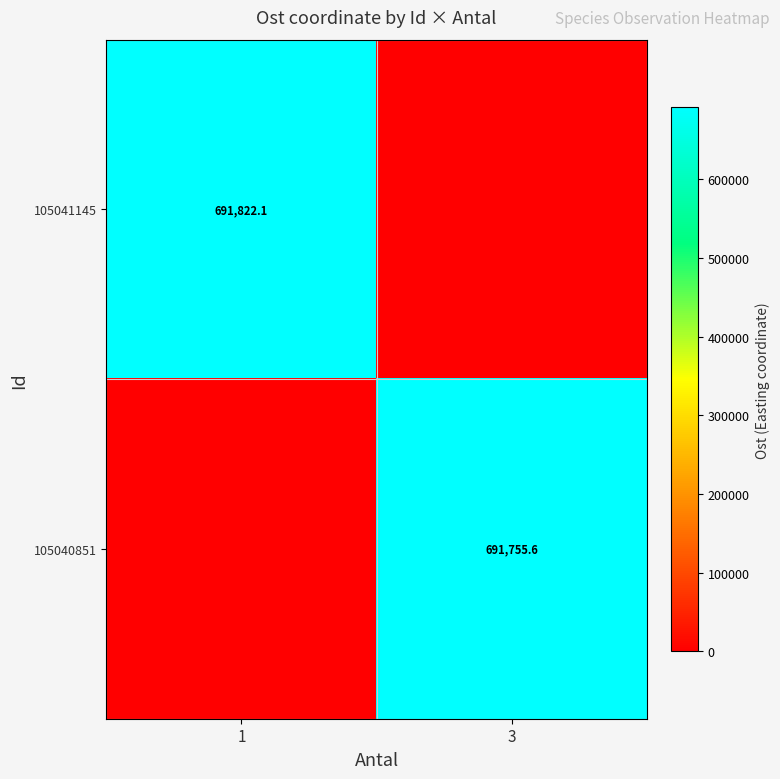

Is it true that 105040851 equals 691755.6 at 3?

True